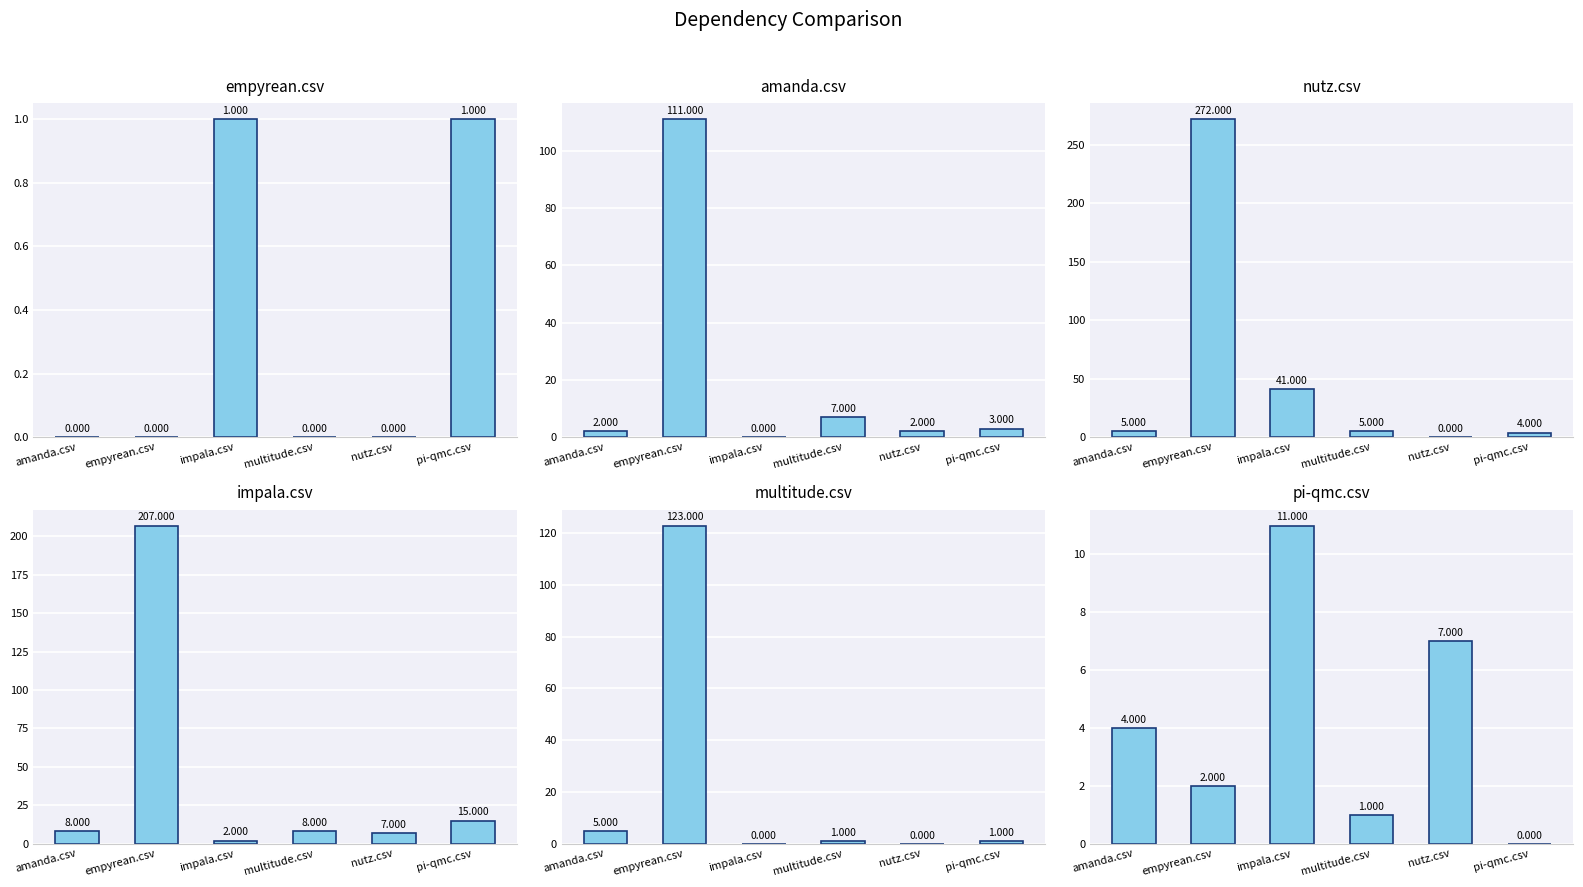

How many bars are there in each group?

6